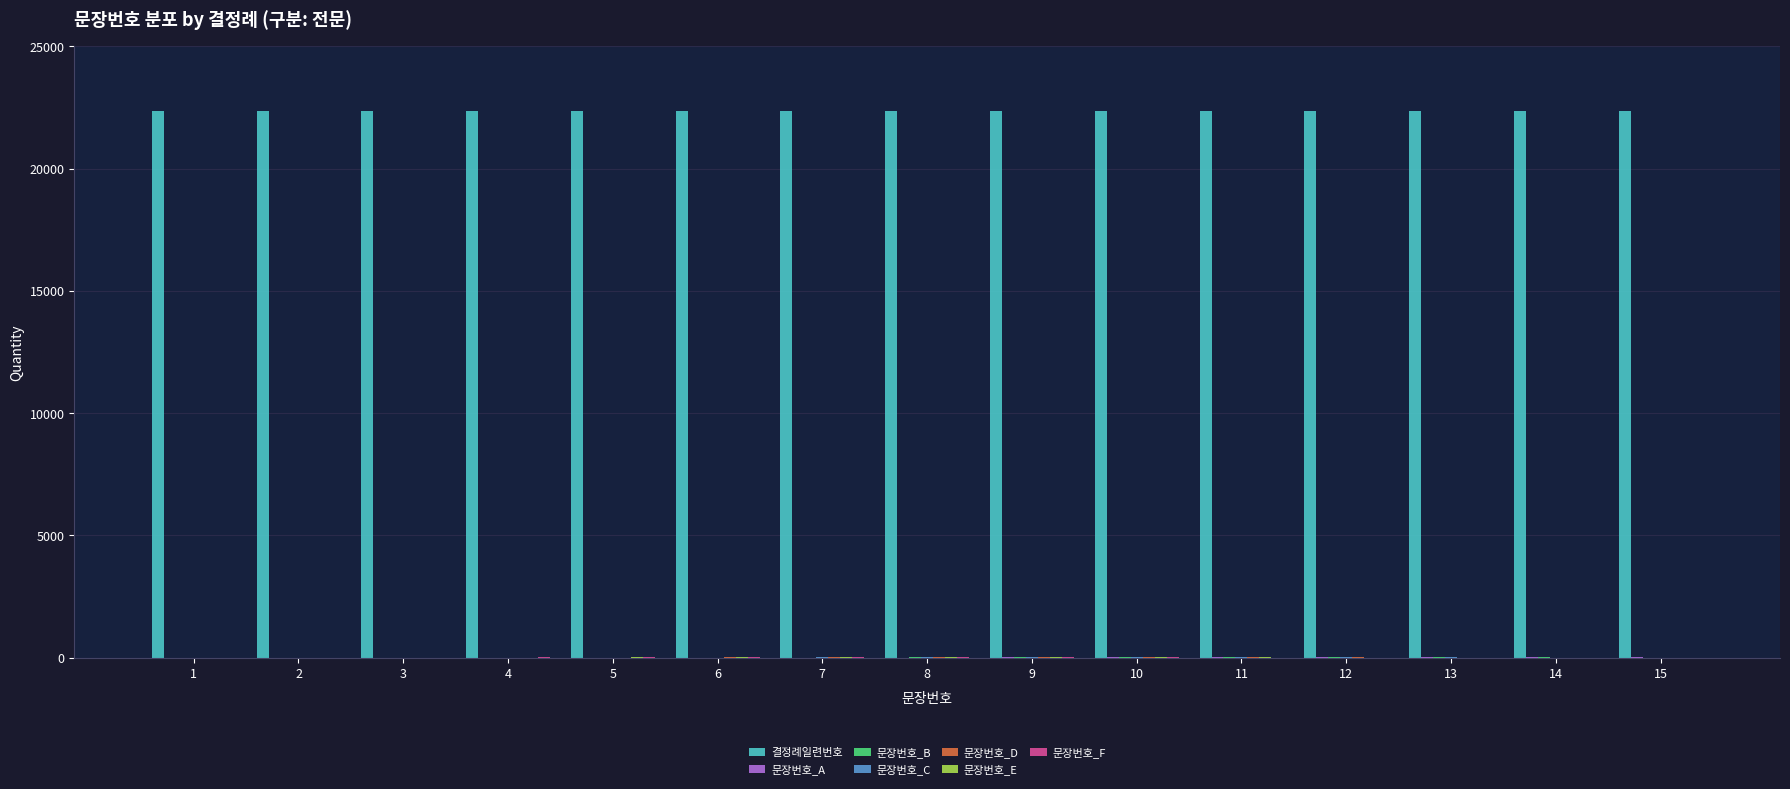

Which series has the largest total across all categories?

결정례일련번호